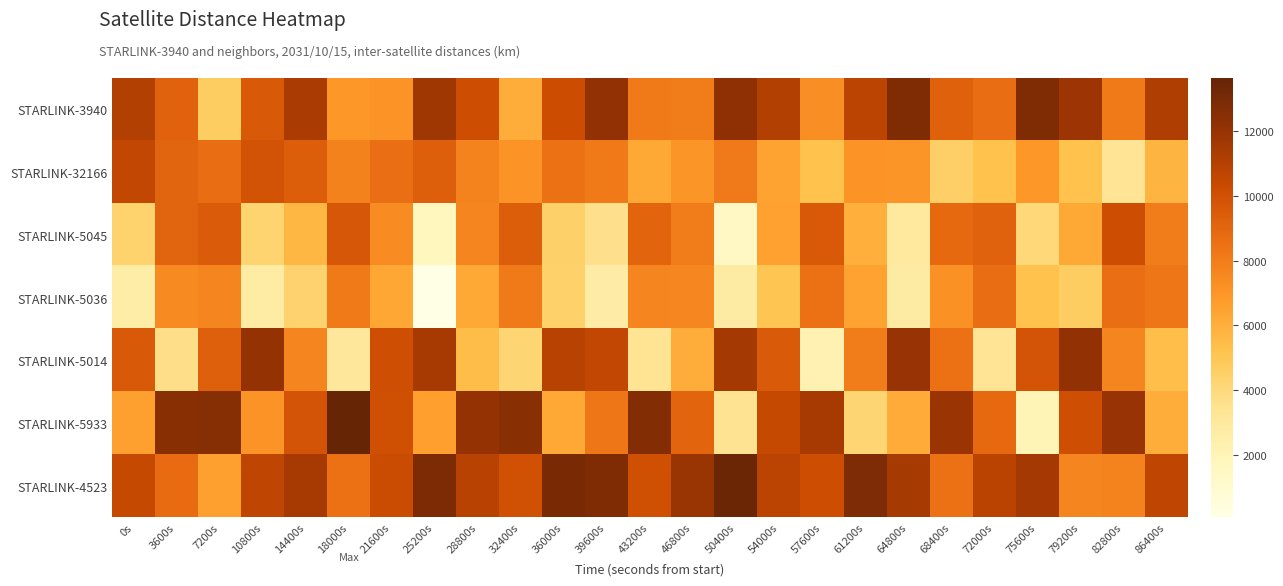

Rank the series at 25200s from highest to lowest value.

STARLINK-4523, STARLINK-3940, STARLINK-5014, STARLINK-32166, STARLINK-5933, STARLINK-5045, STARLINK-5036